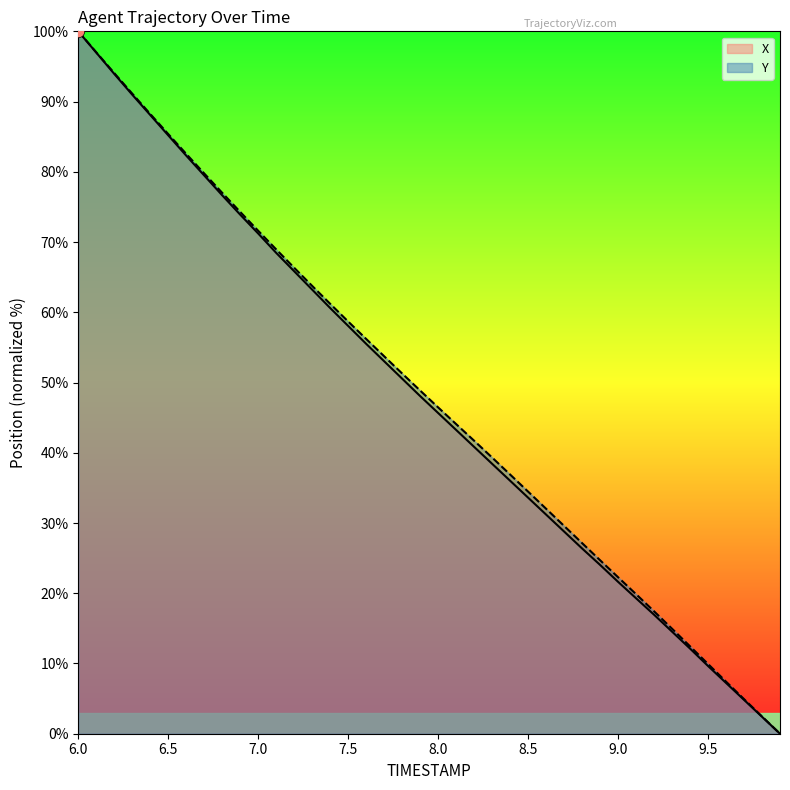

What are all the series names shown in the legend?

X, Y